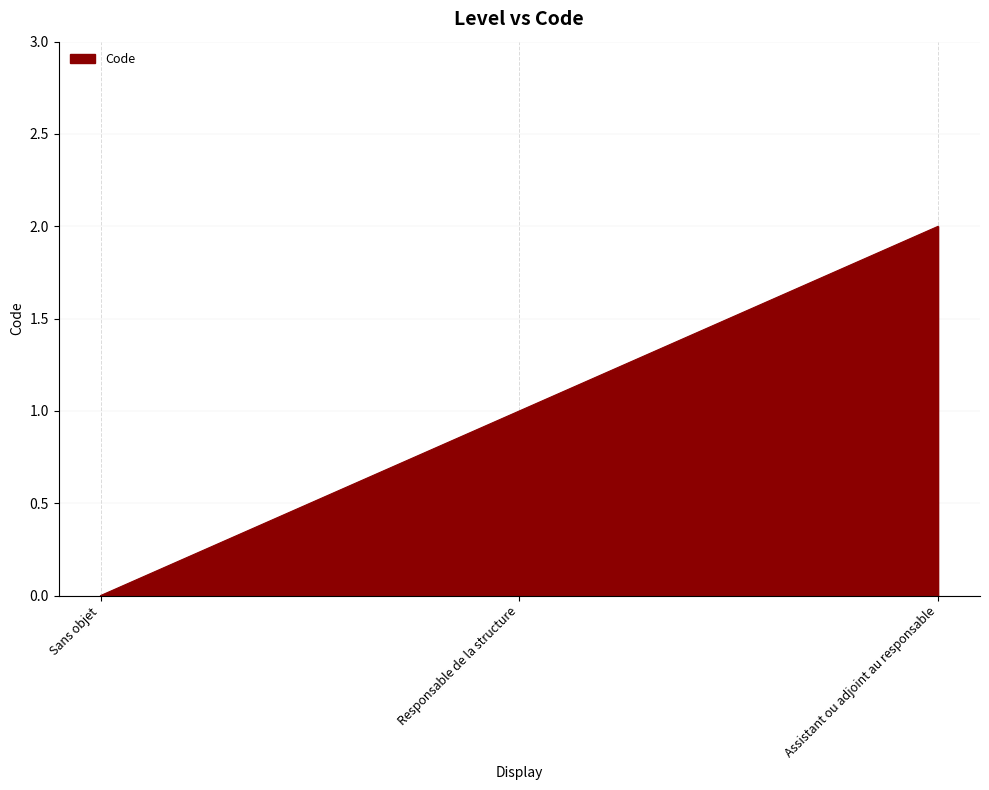

Between Assistant ou adjoint au responsable and Responsable de la structure, which is larger?

Assistant ou adjoint au responsable